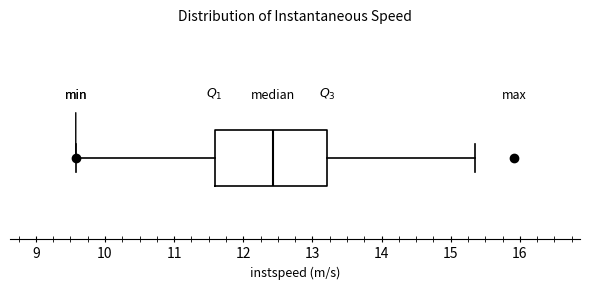

Read this box plot against the x-axis: the position of the median line, the range covered by the box, and the ends of both whiskers. The values are not printed on the chart, so give them approximately, as read against the axis.

median 12.4, box 11.6 to 13.2, whiskers 9.6 to 15.4